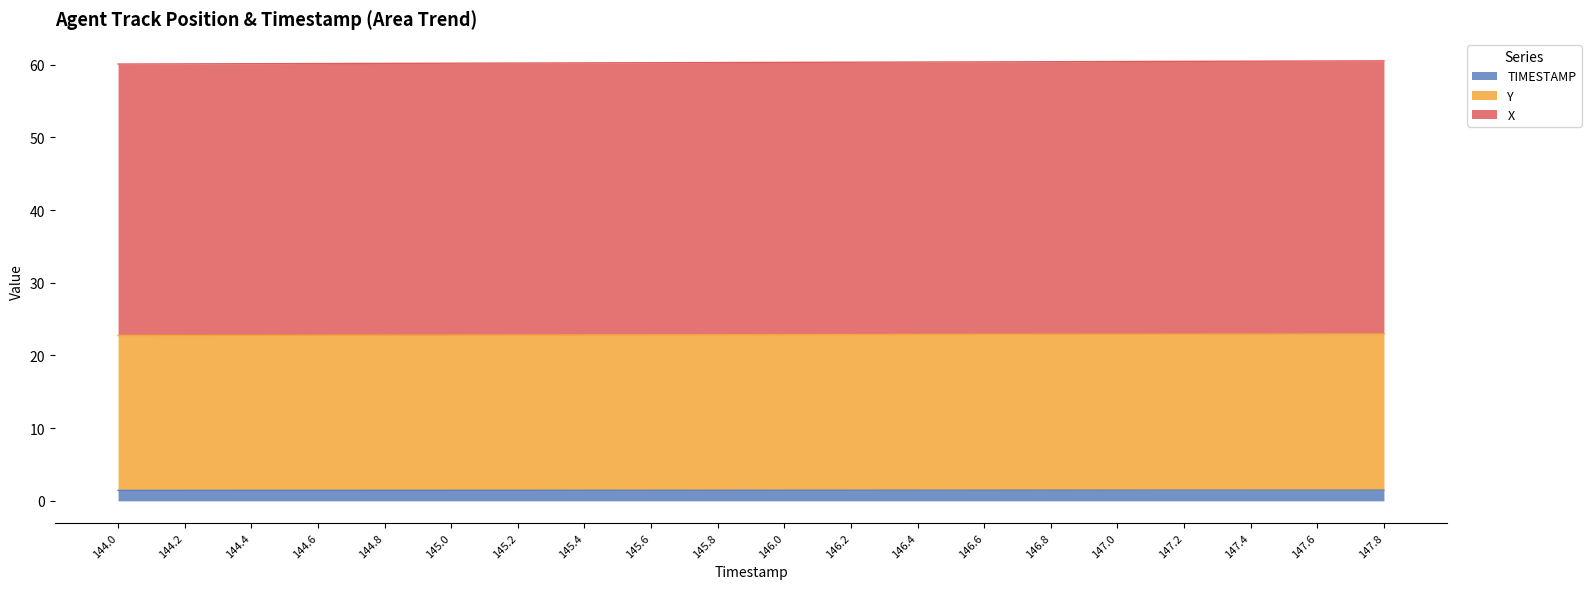

True or false: TIMESTAMP has a value of 1.5 at 145.6.

True